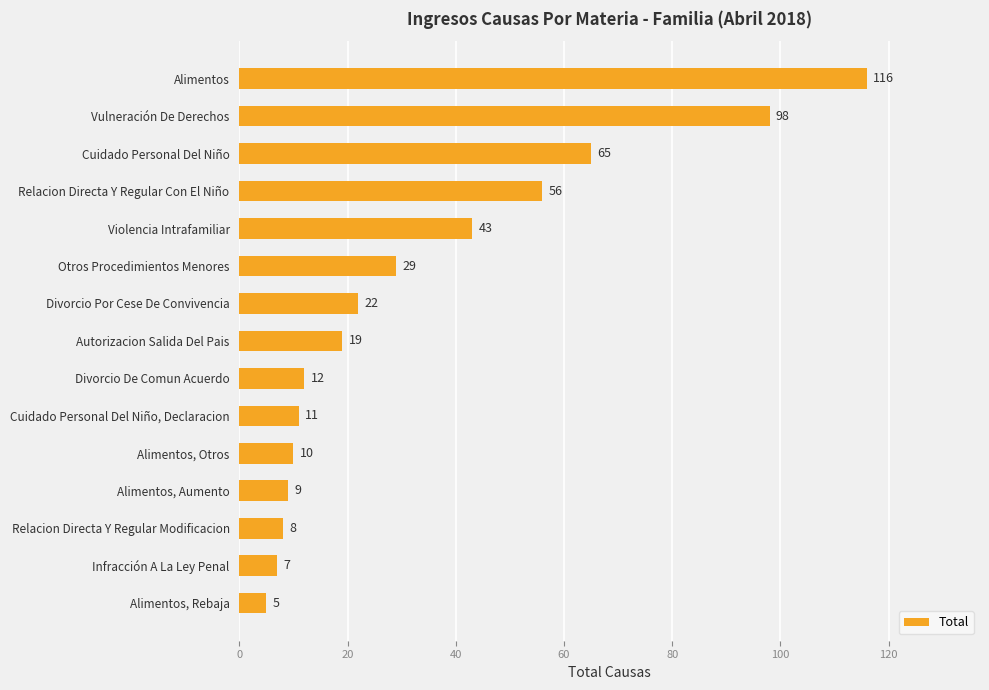

Rank the categories by value from highest to lowest.

Alimentos, Vulneración De Derechos, Cuidado Personal Del Niño, Relacion Directa Y Regular Con El Niño, Violencia Intrafamiliar, Otros Procedimientos Menores, Divorcio Por Cese De Convivencia, Autorizacion Salida Del Pais, Divorcio De Comun Acuerdo, Cuidado Personal Del Niño, Declaracion, Alimentos, Otros, Alimentos, Aumento, Relacion Directa Y Regular Modificacion, Infracción A La Ley Penal, Alimentos, Rebaja